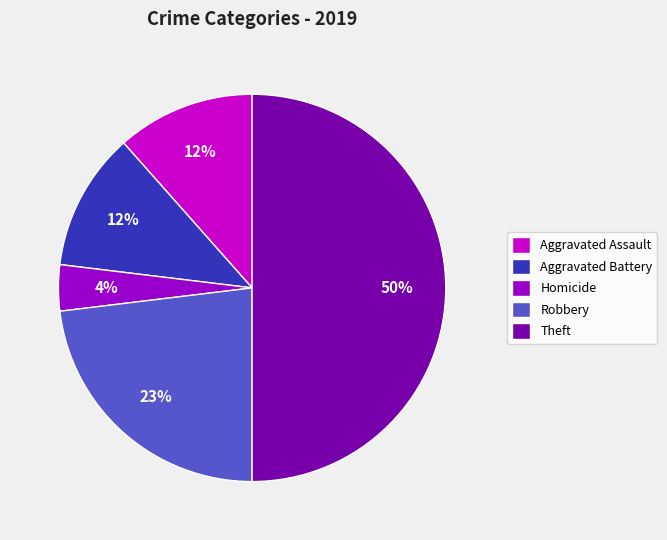

Does Homicide represent more than half of the total?

No